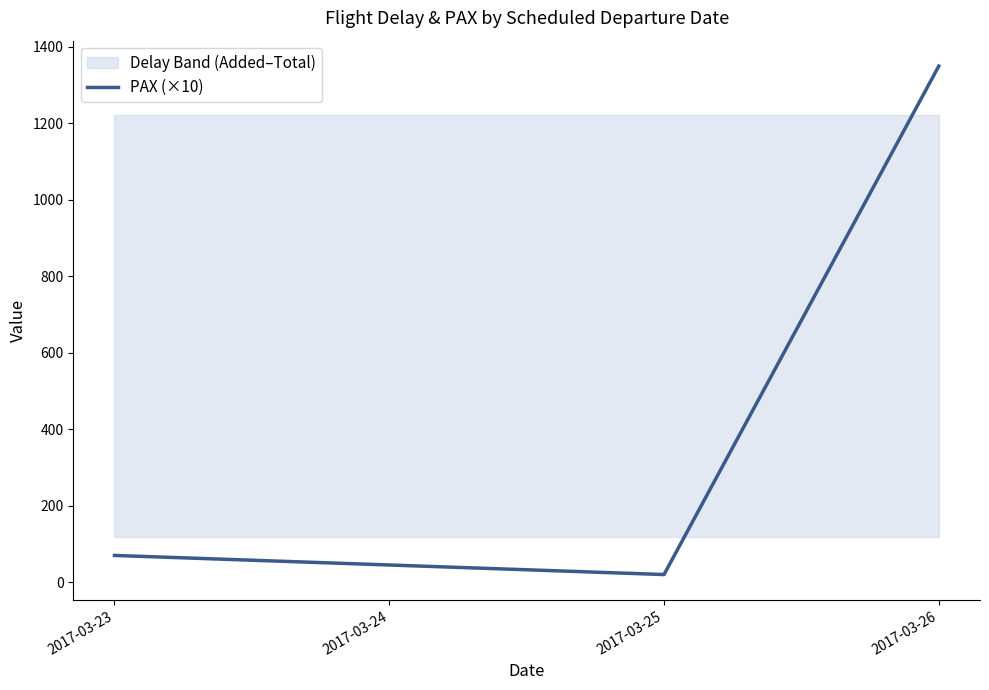

How many data points does each series have?

3